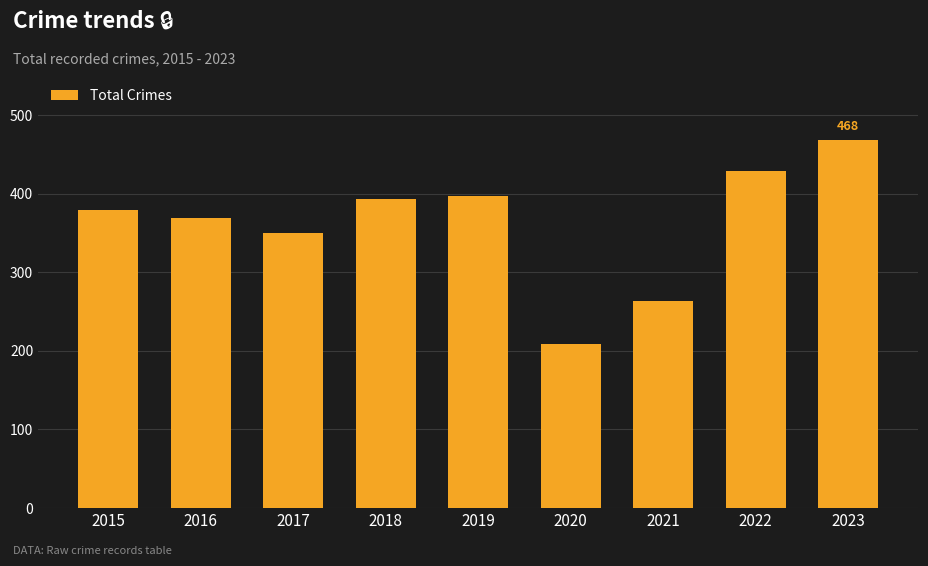

Approximately how many times larger is the value at 2016 compared to 2017?

1.1